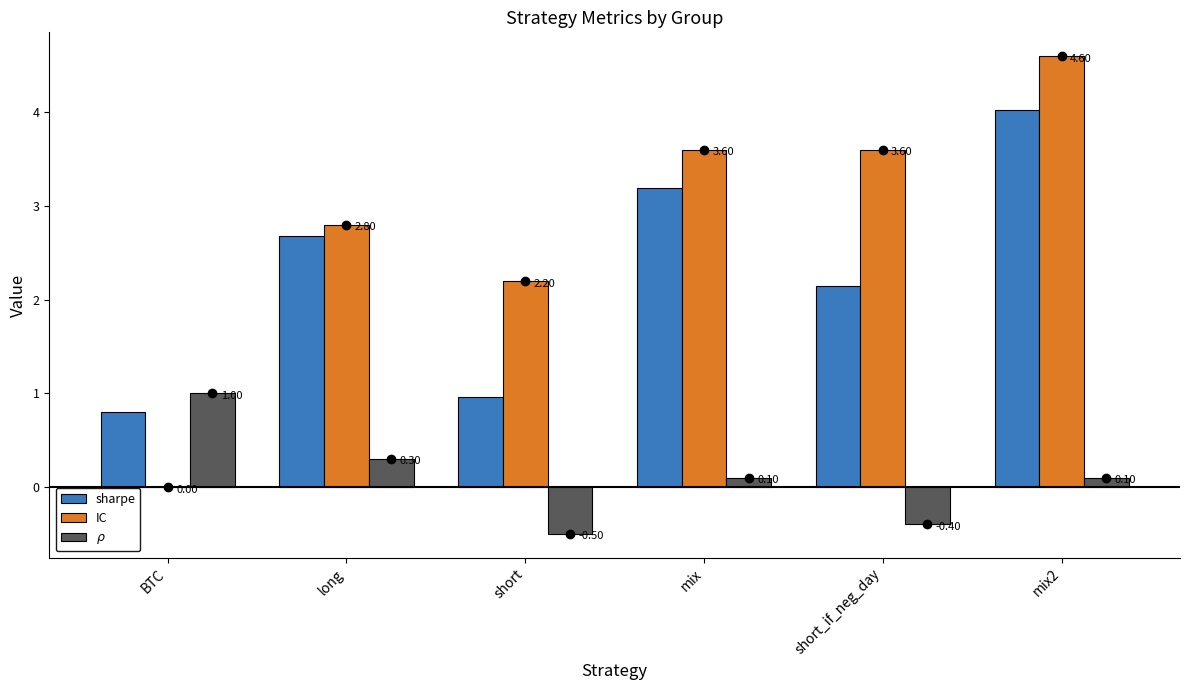

What is the sum of all sharpe values?

13.8